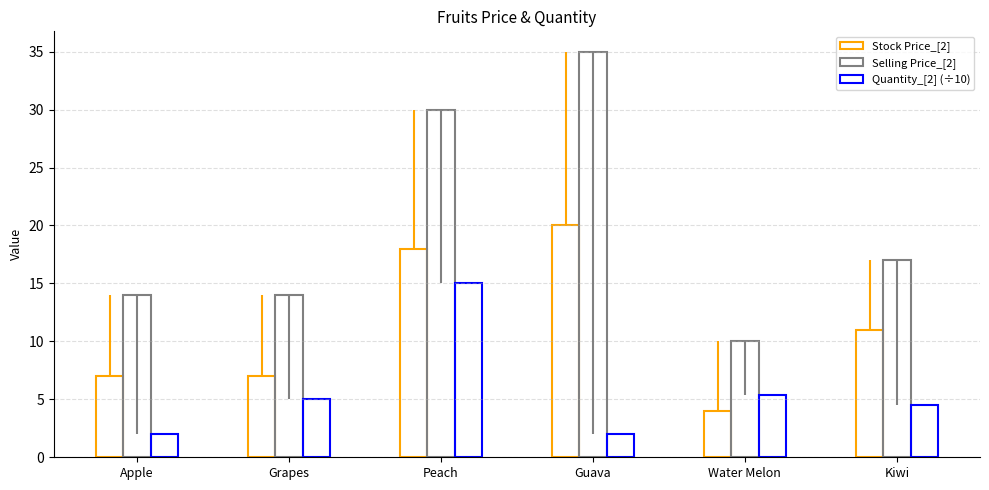

The Quantity_[2] (÷10) series shows 3.2 at Water Melon. True or false?

False